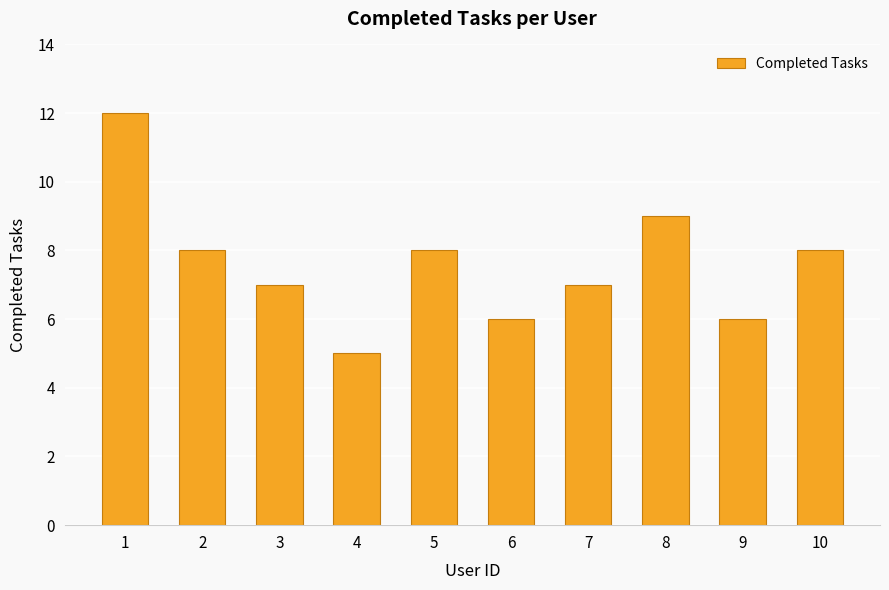

What is the value of the 2nd bar from the left?

8